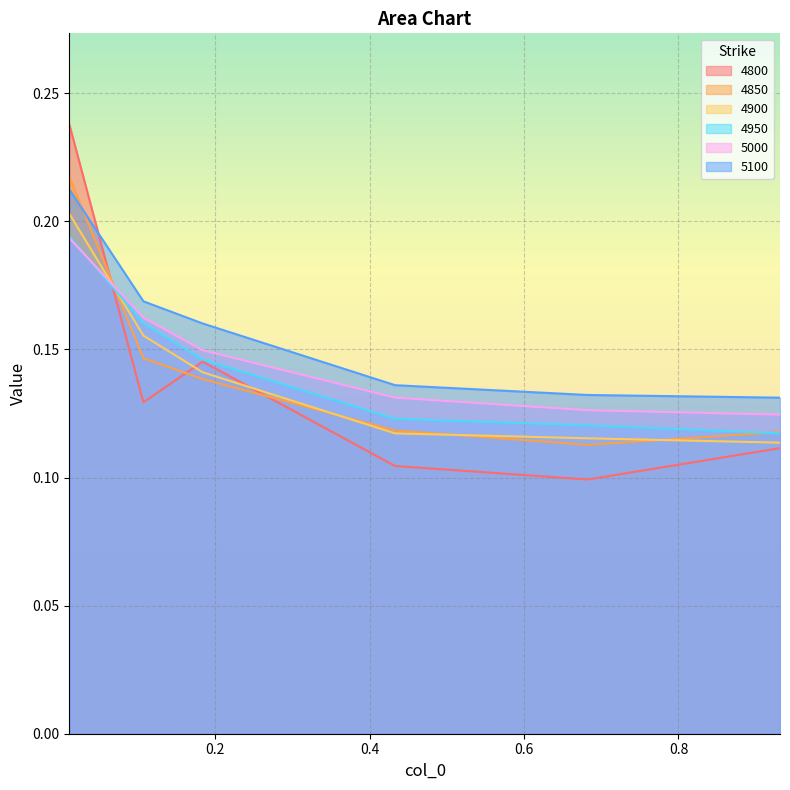

Reading right to left, transcribe all the data shown in this chart.

4800: 0.1	0.1	0.1	0.1	0.1	0.2
4850: 0.1	0.1	0.1	0.1	0.1	0.2
4900: 0.1	0.1	0.1	0.1	0.2	0.2
4950: 0.1	0.1	0.1	0.1	0.2	0.2
5000: 0.1	0.1	0.1	0.1	0.2	0.2
5100: 0.1	0.1	0.1	0.2	0.2	0.2